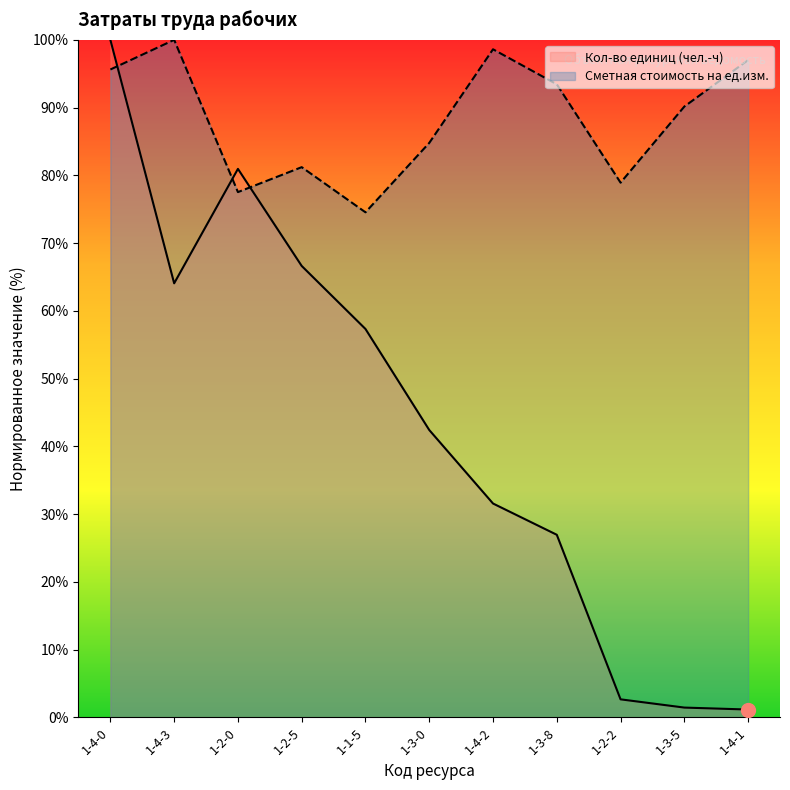

What is the total value across all series at 1-2-2?

81.6